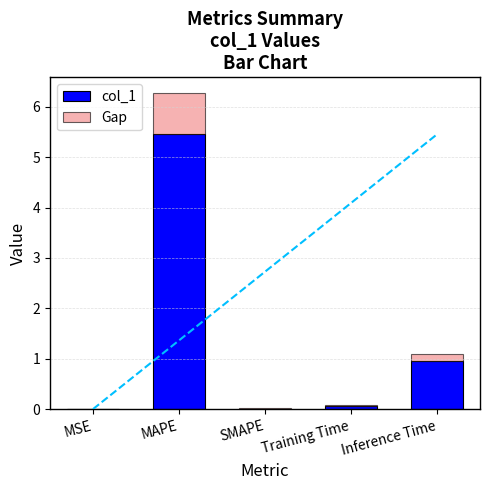

At which category is the sum across all series the highest?

MAPE